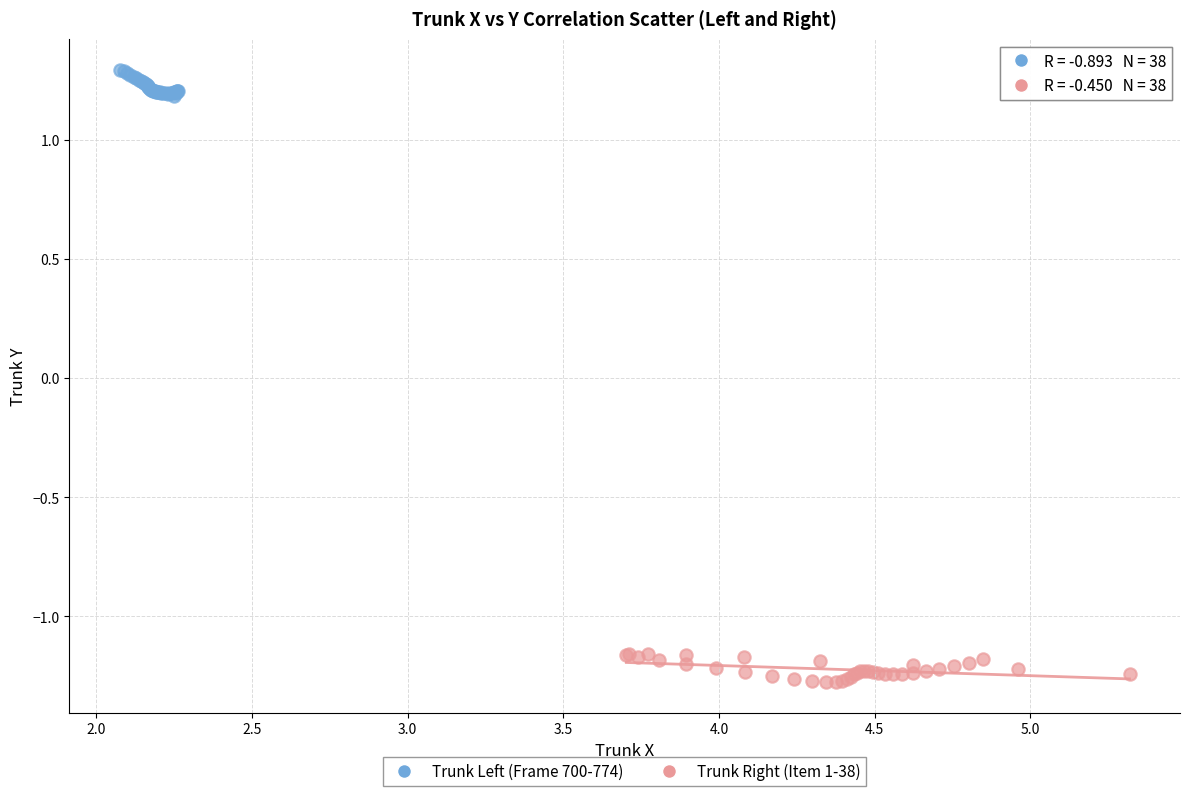

Which series reaches the minimum Y coordinate?

Trunk Right (Item 1-38)